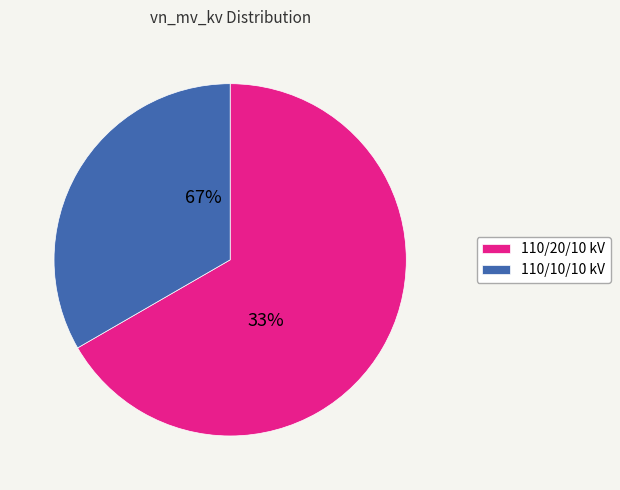

To the nearest percent, what is the difference between the largest and smallest slice percentages?

33%